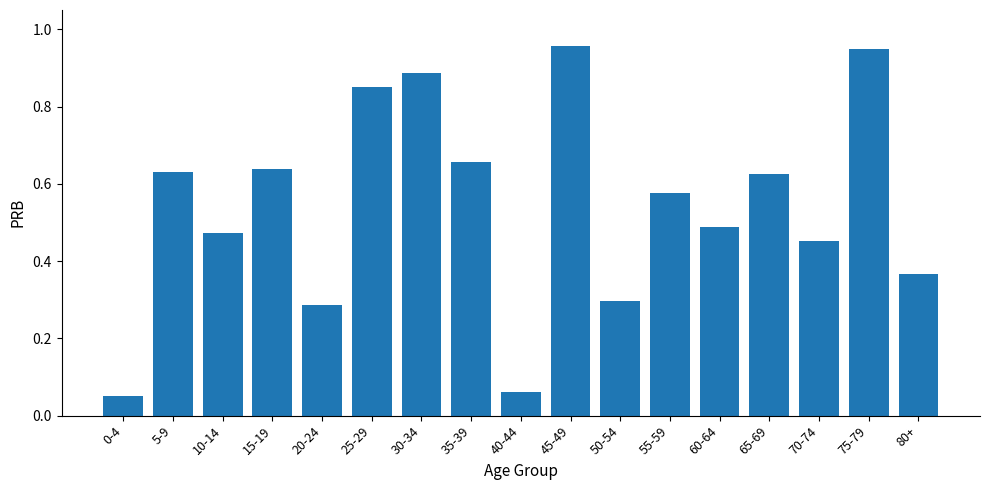

Which label corresponds to the smallest value in the chart?

0-4